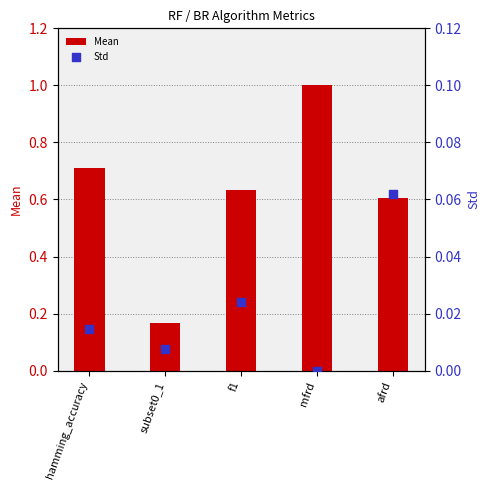

What is the total value across all series at hamming_accuracy?

0.7